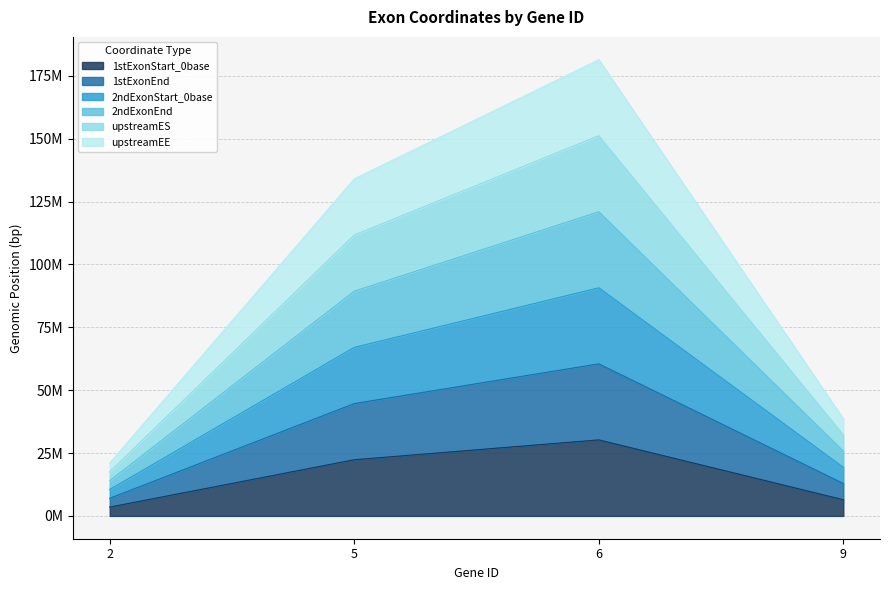

Which category has the lowest value in the upstreamES series?

2